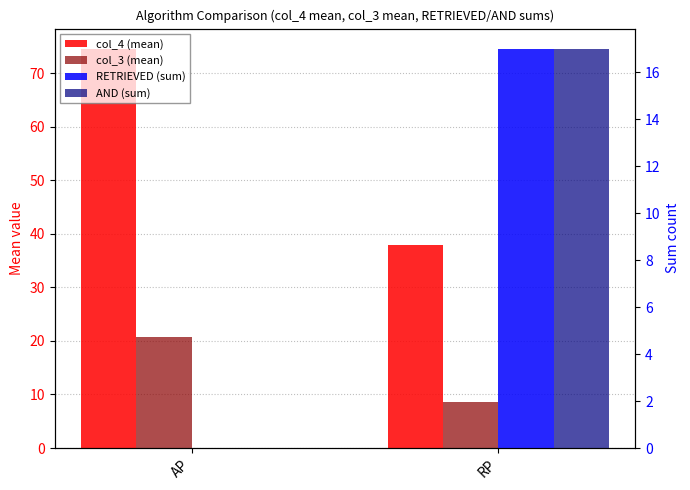

How many categories are shown in the chart?

2